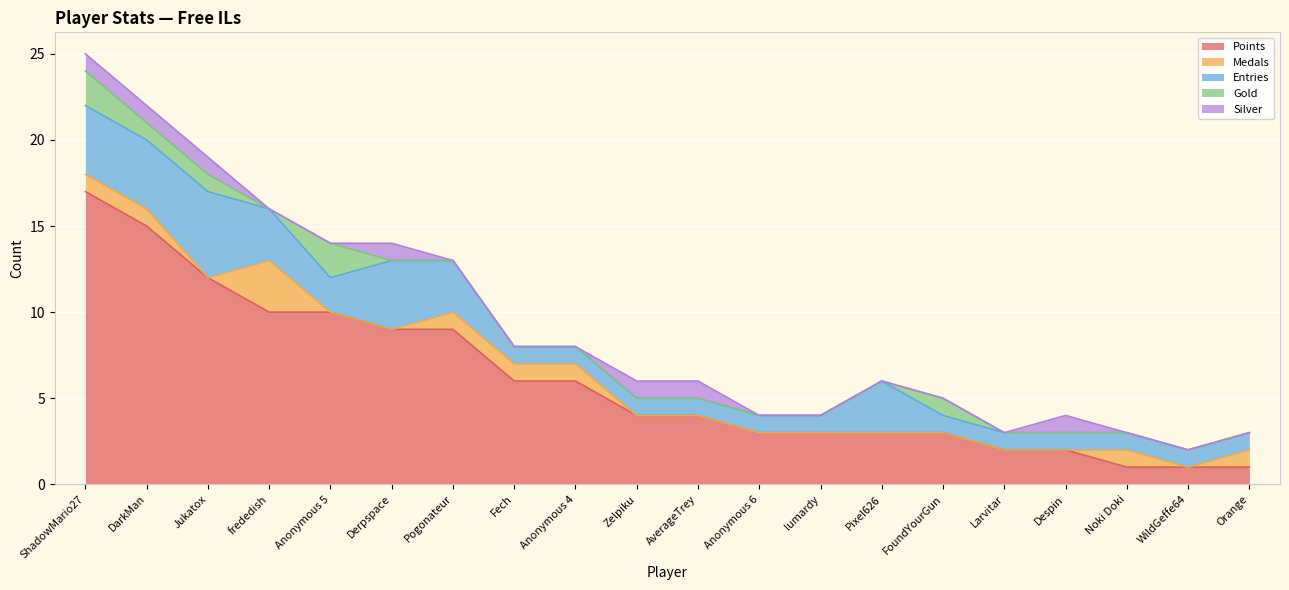

At which category is the sum across all series the highest?

ShadowMario27